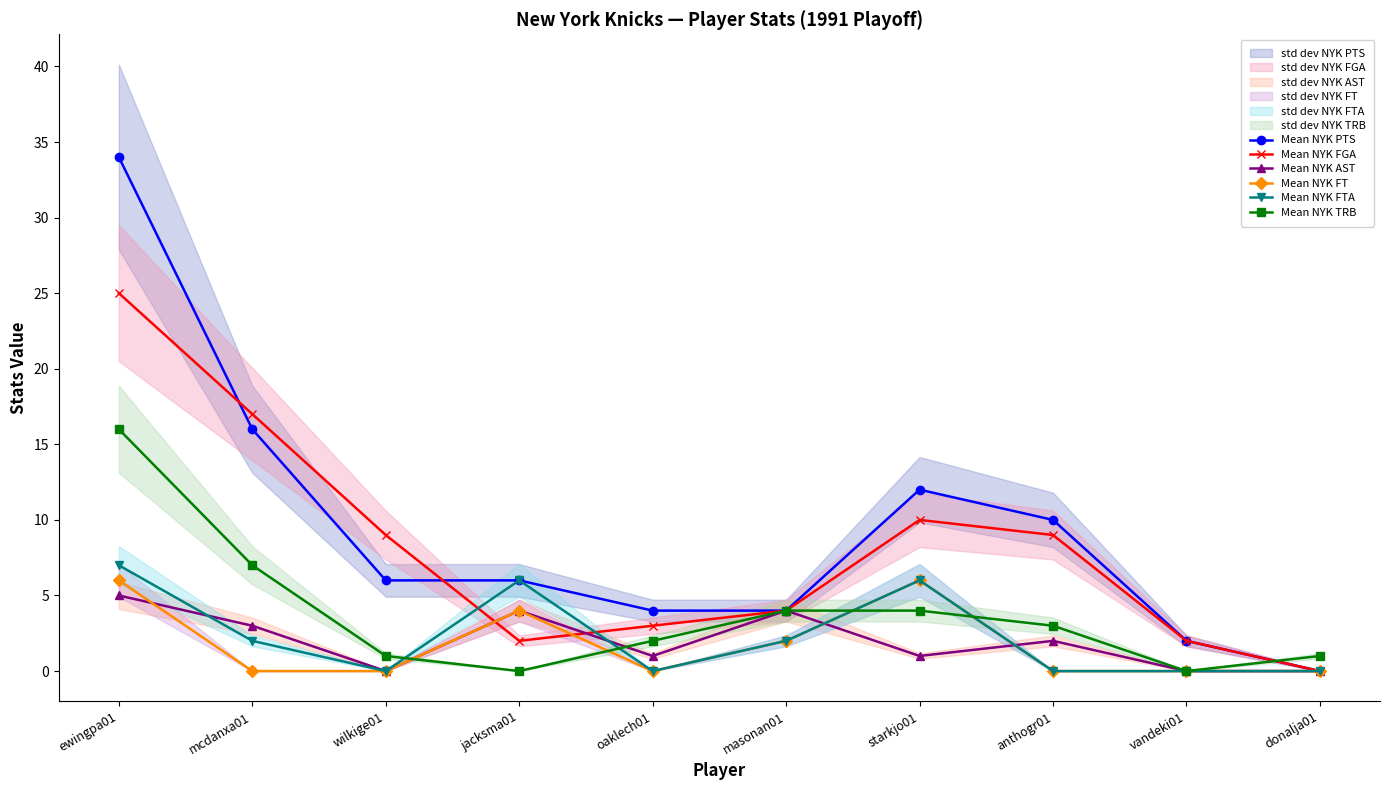

What is the average value of the Mean NYK AST series?

2